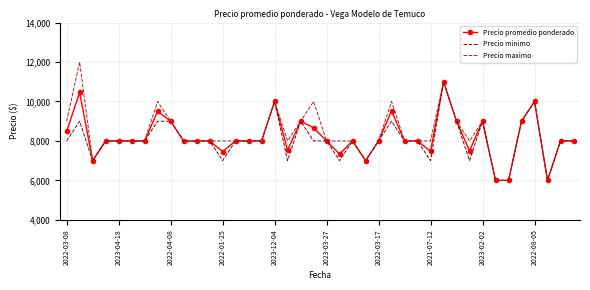

What is the minimum value shown in the chart?

6000